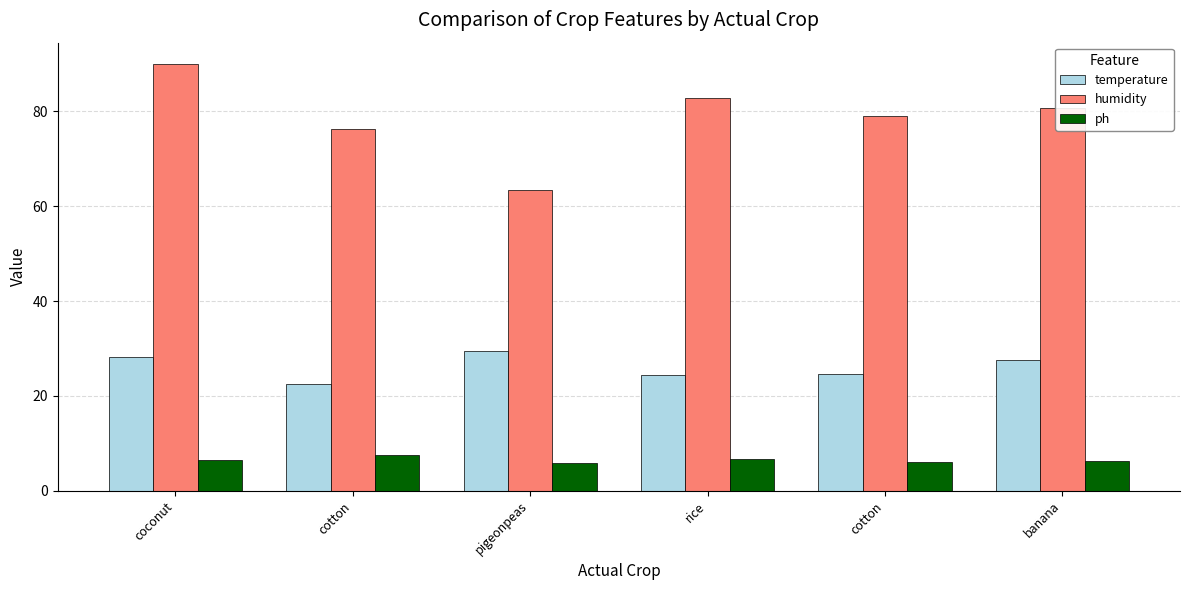

Are the bars horizontal?

No